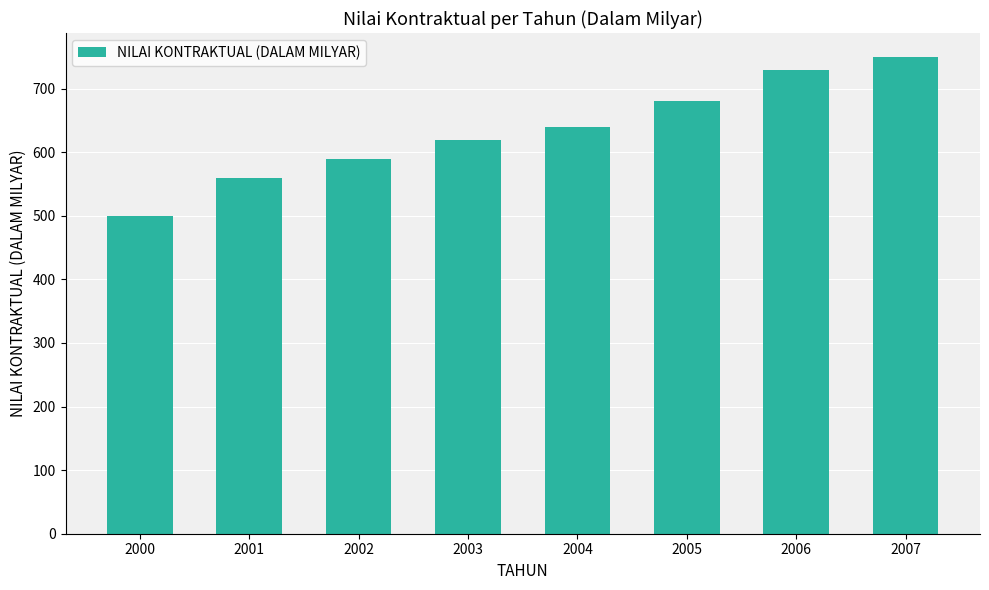

What is the difference between the values at 2000 and 2007?

250